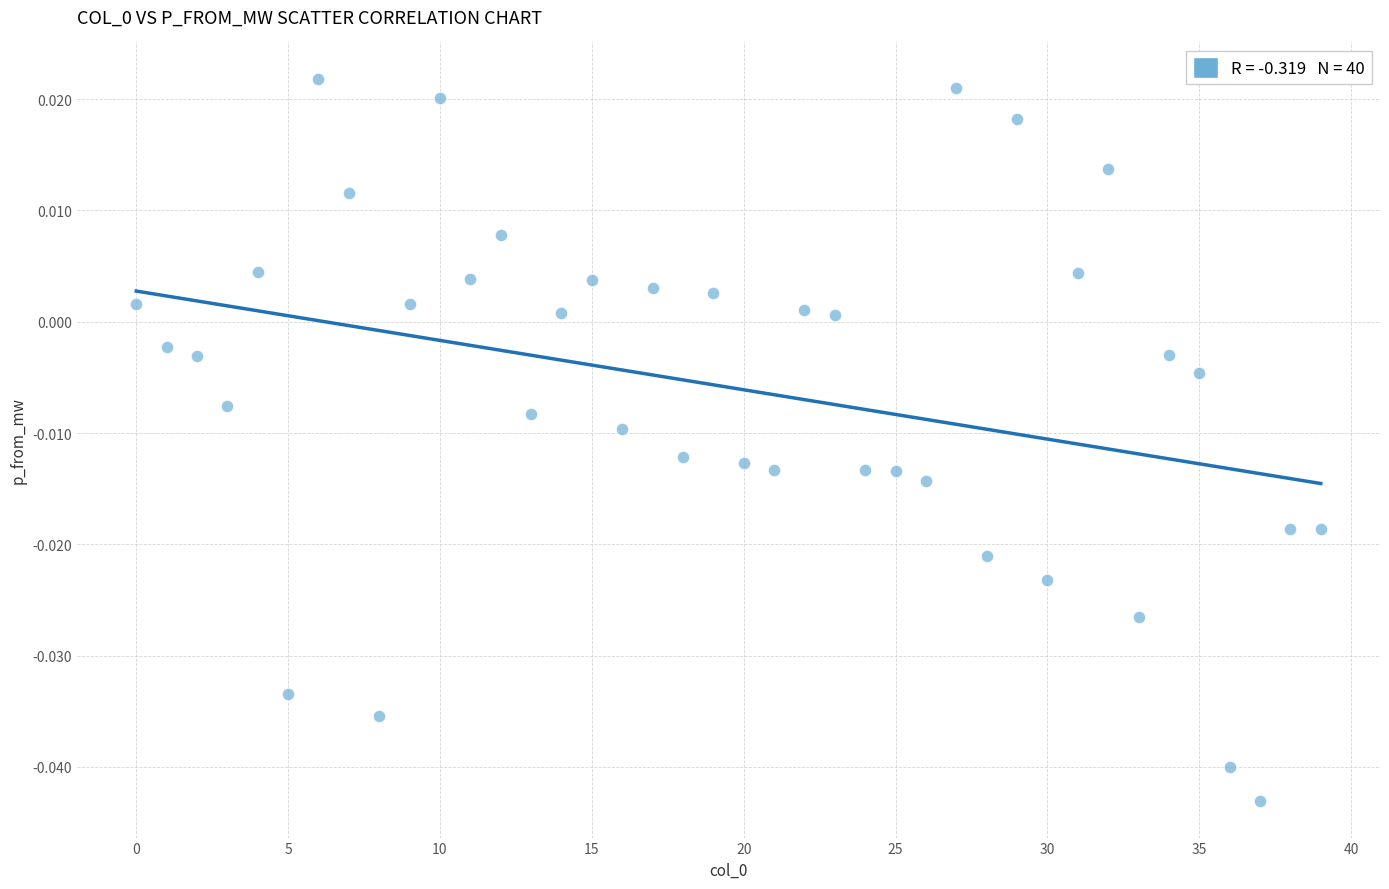

How many points are shown in the scatter plot?

40